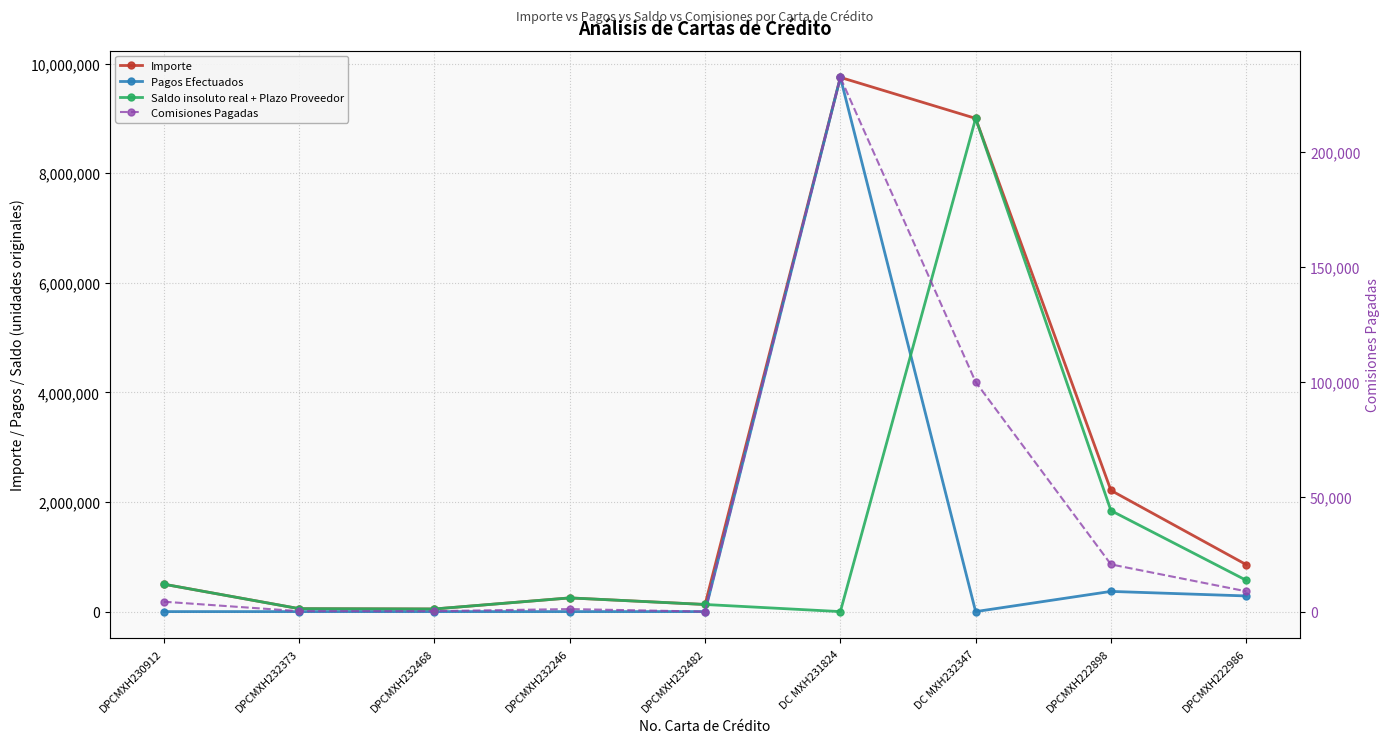

True or false: Saldo insoluto real + Plazo Proveedor and Importe intersect in this chart.

False